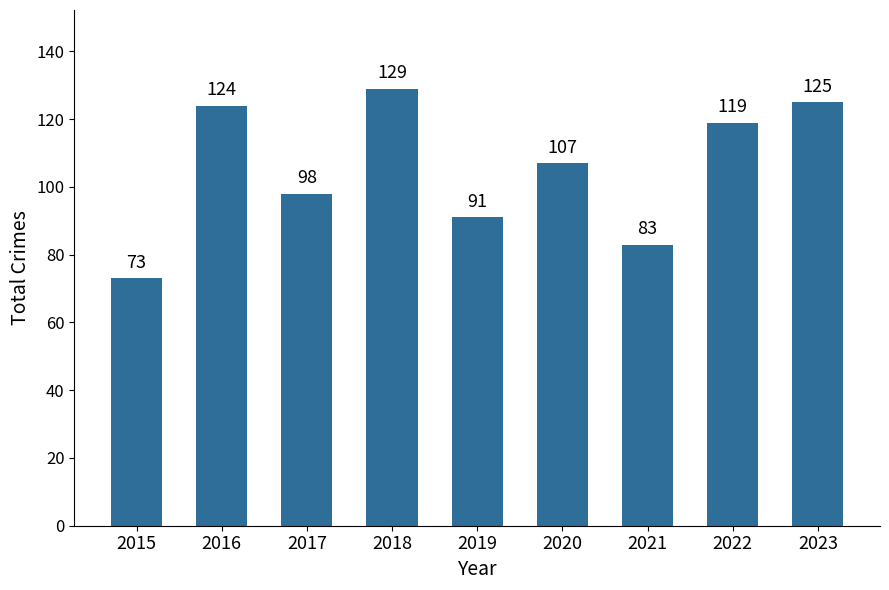

Reading left to right, extract all data points from this chart.

2015=73	2016=124	2017=98	2018=129	2019=91	2020=107	2021=83	2022=119	2023=125